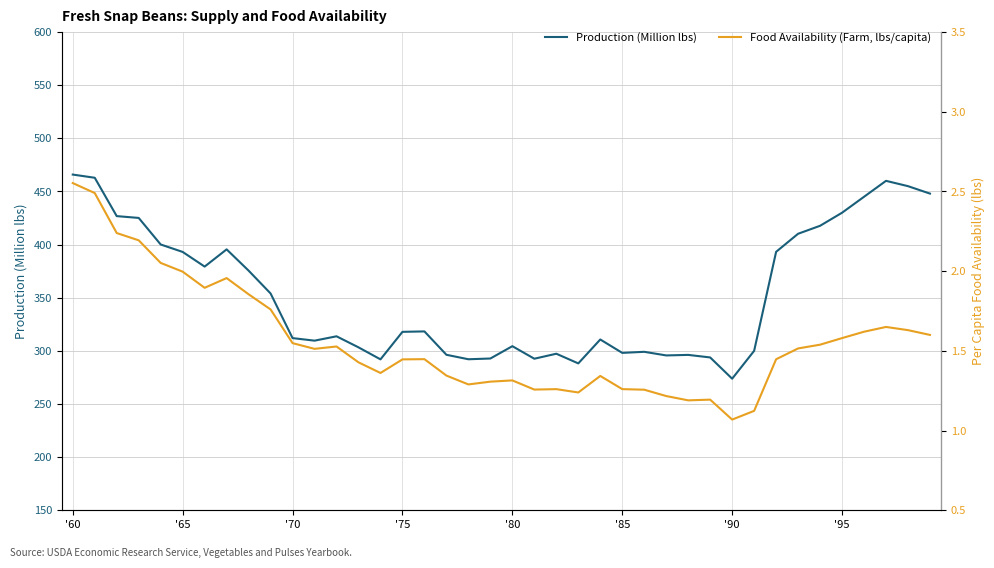

What is the difference between the maximum and minimum values in the Food Availability (Farm, lbs/capita) series?

1.5